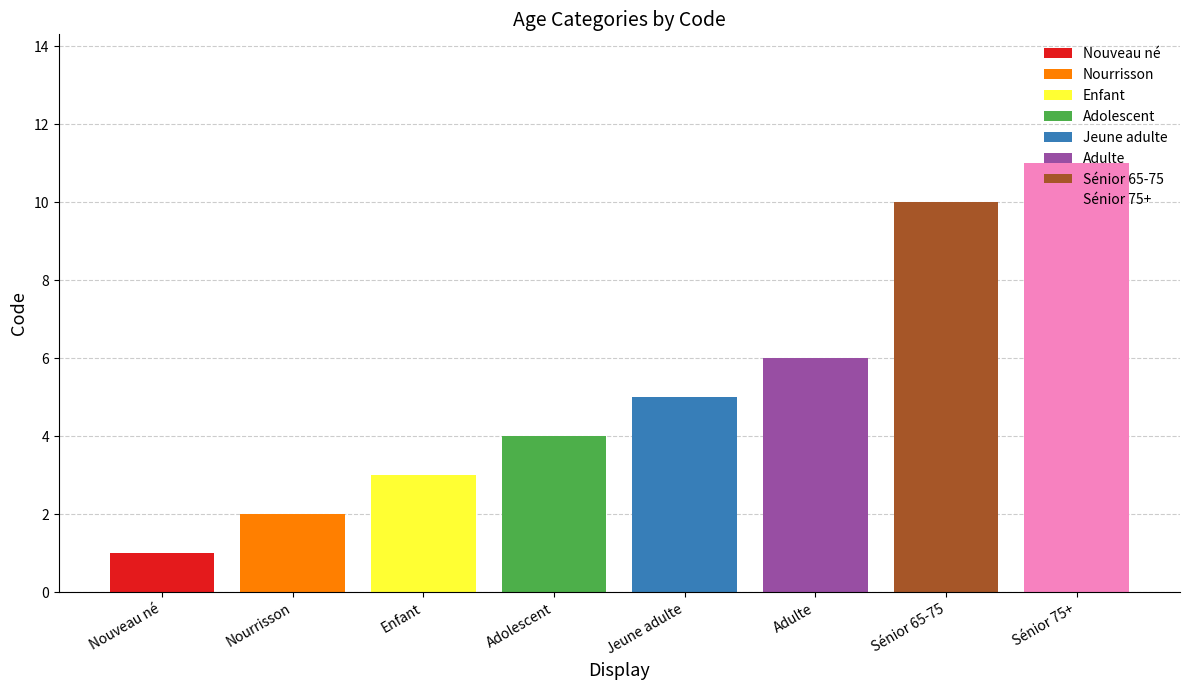

How many distinct data groups are displayed?

8